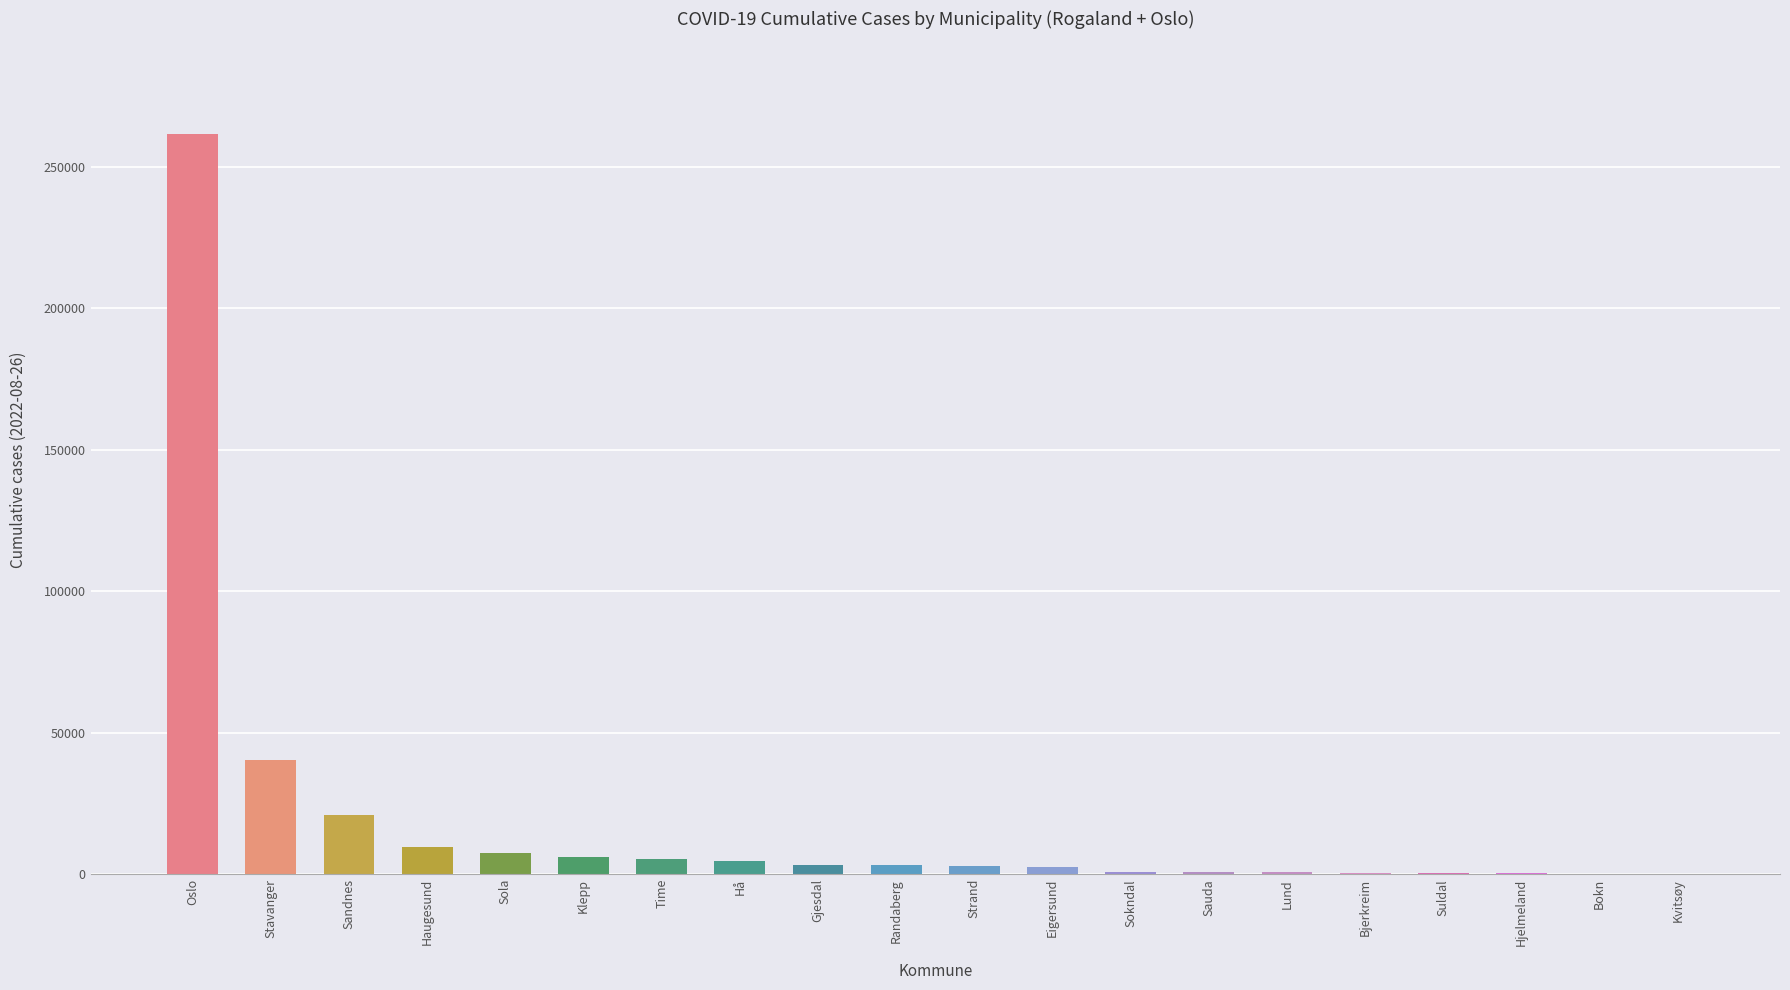

What is the sum of all values?

371628